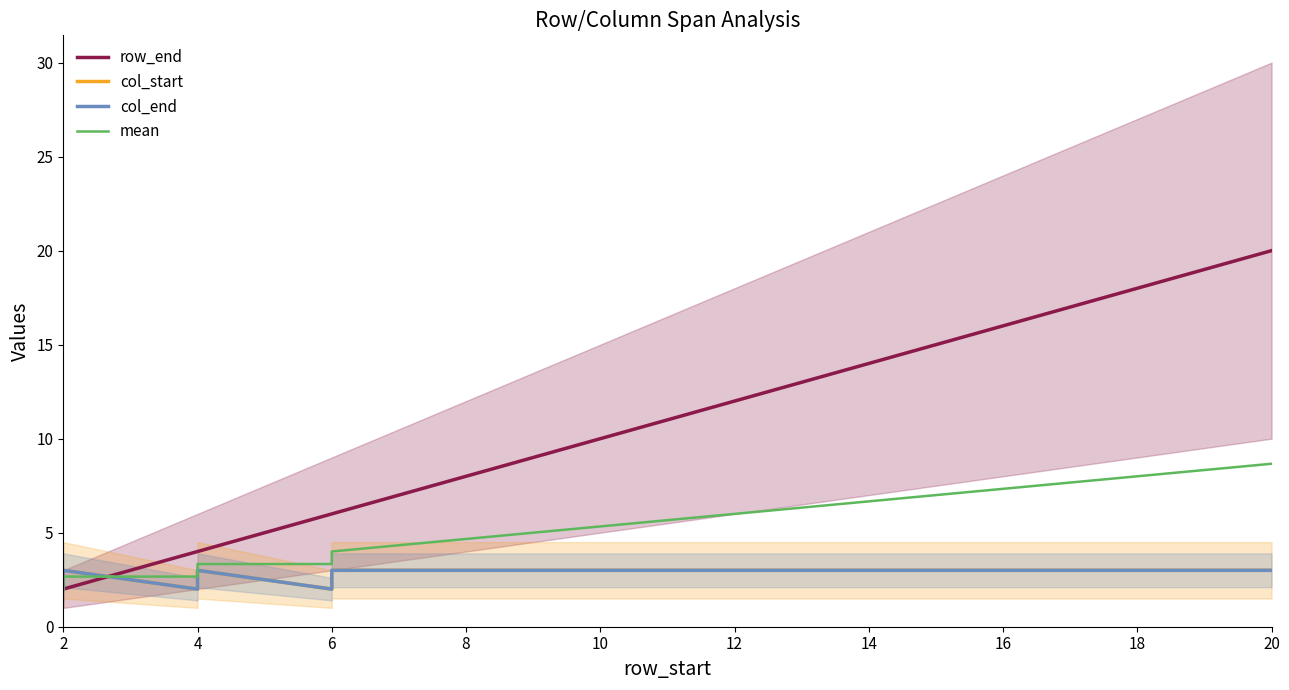

True or false: mean and col_end cross at least once.

True